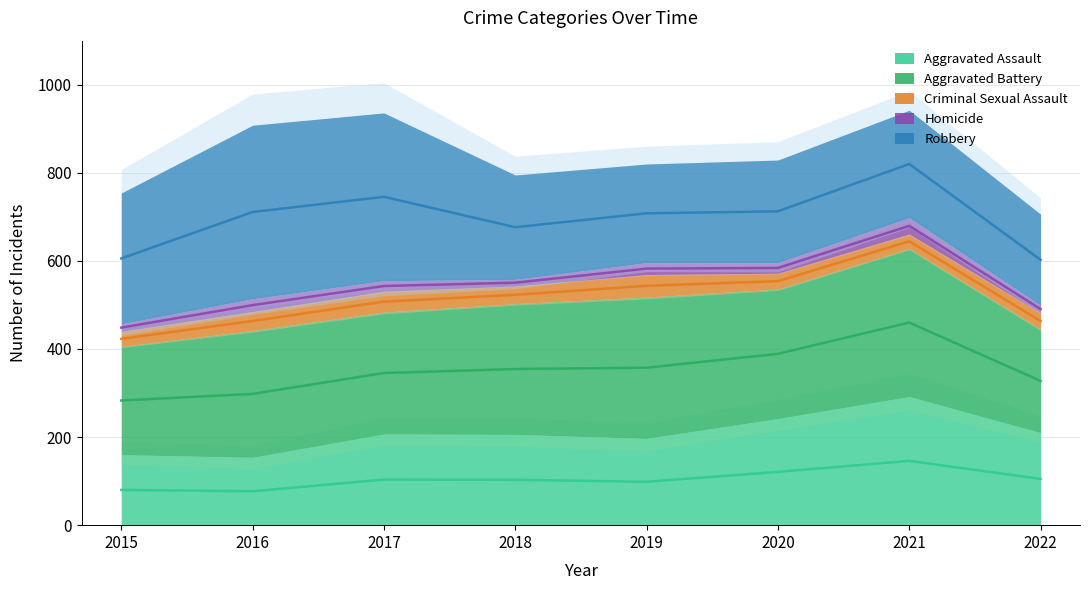

Which series changed the most between 2016 and 2021?

Robbery